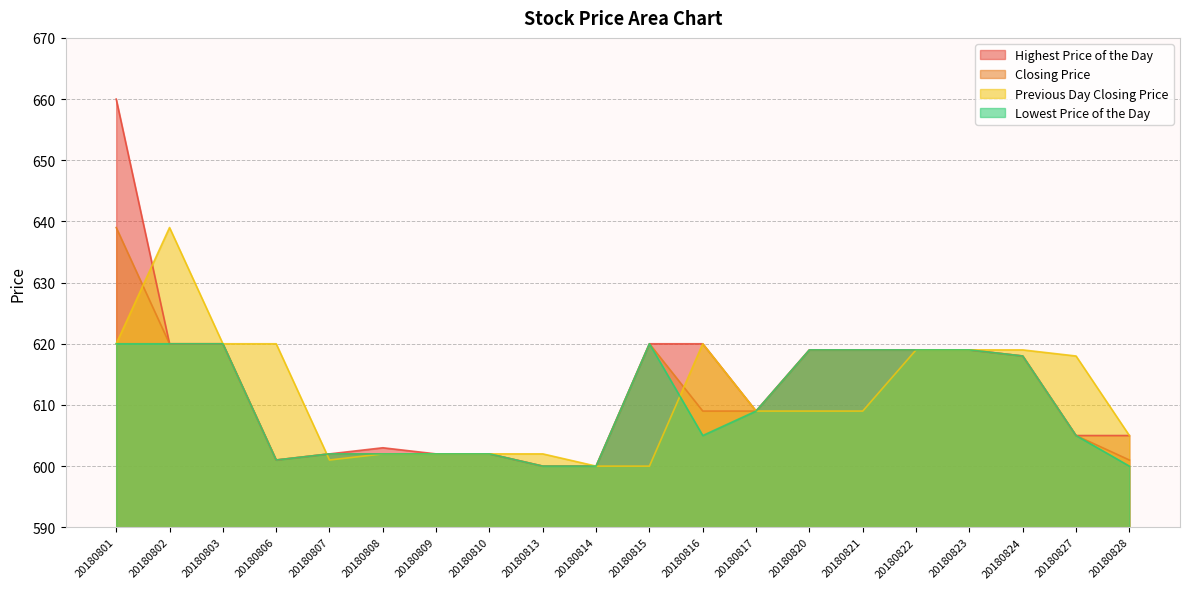

Is the value of Lowest Price of the Day at 20180809 greater than the value of Highest Price of the Day at 20180803?

No